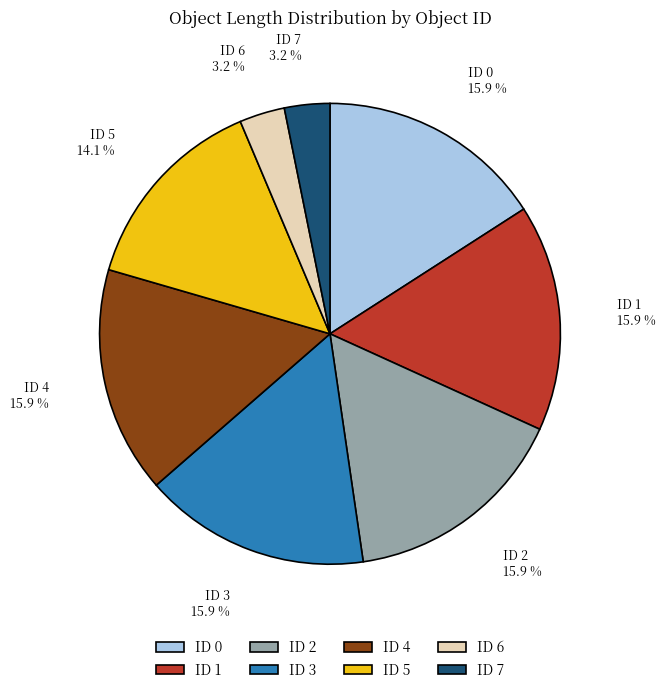

What portion of the pie excludes ID 5?

85.9%